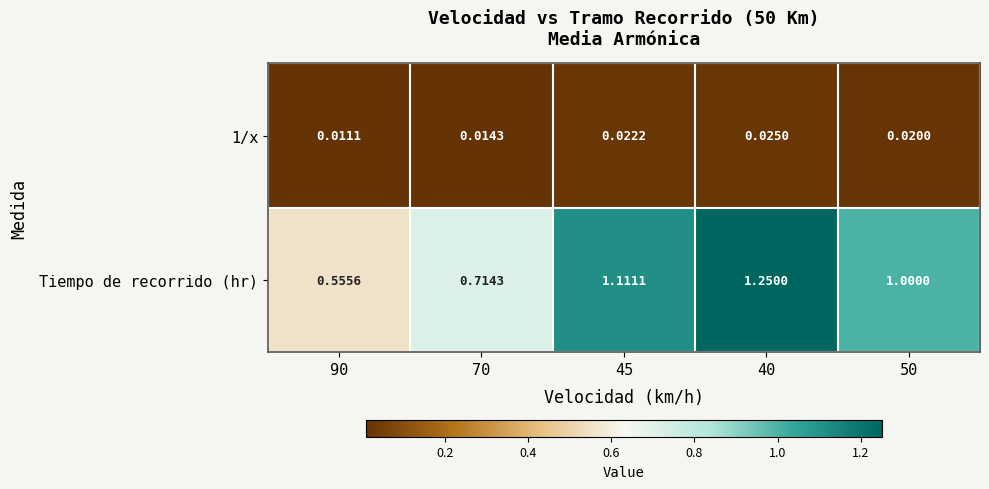

Which series has the largest total across all categories?

Tiempo de recorrido (hr)